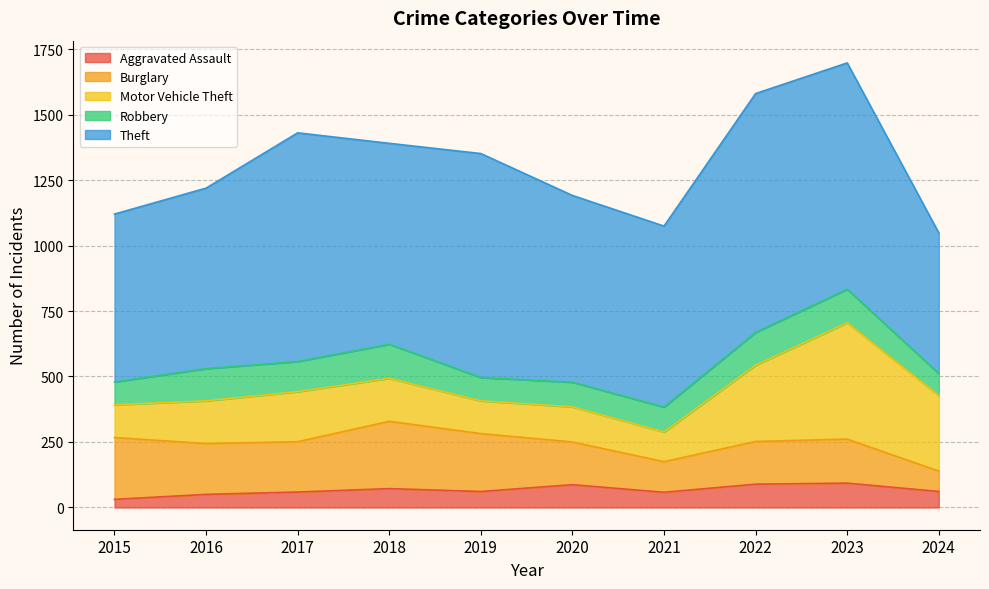

Reading left to right, list all the values displayed in this chart.

Aggravated Assault: 2015=31	2016=50	2017=59	2018=72	2019=61	2020=87	2021=58	2022=89	2023=93	2024=61
Burglary: 2015=236	2016=194	2017=192	2018=257	2019=221	2020=163	2021=117	2022=163	2023=168	2024=78
Motor Vehicle Theft: 2015=125	2016=163	2017=191	2018=164	2019=125	2020=134	2021=113	2022=291	2023=444	2024=288
Robbery: 2015=87	2016=123	2017=115	2018=130	2019=89	2020=94	2021=95	2022=125	2023=128	2024=84
Theft: 2015=641	2016=689	2017=873	2018=767	2019=855	2020=713	2021=691	2022=912	2023=864	2024=537